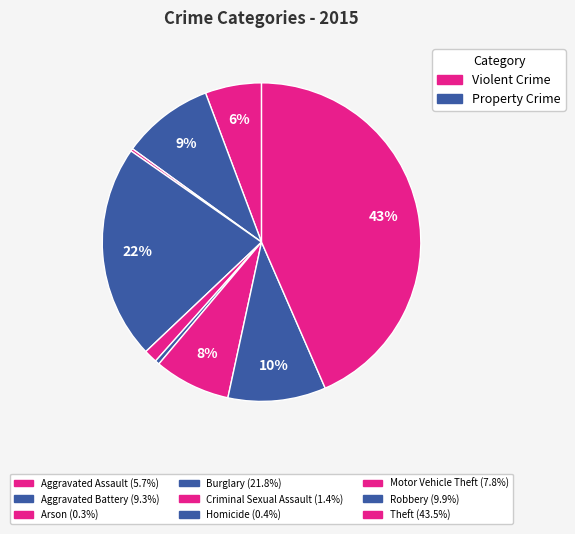

What is the largest slice in the pie chart?

Theft